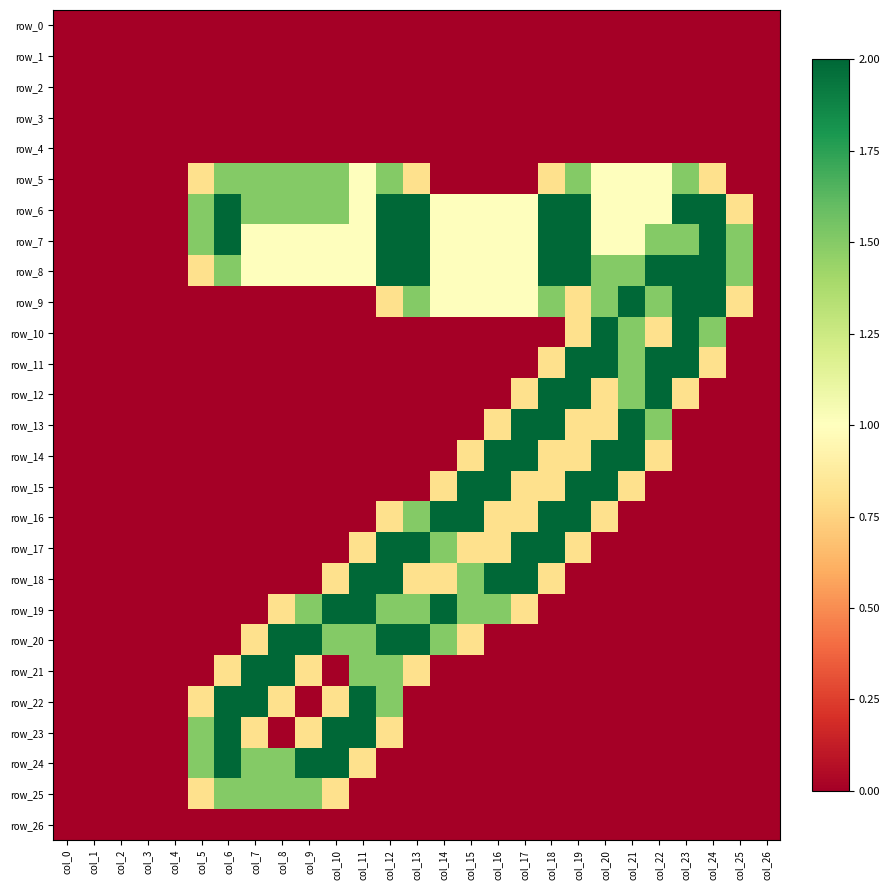

Is the value of row_6 at col_12 greater than the value of row_16 at col_22?

Yes